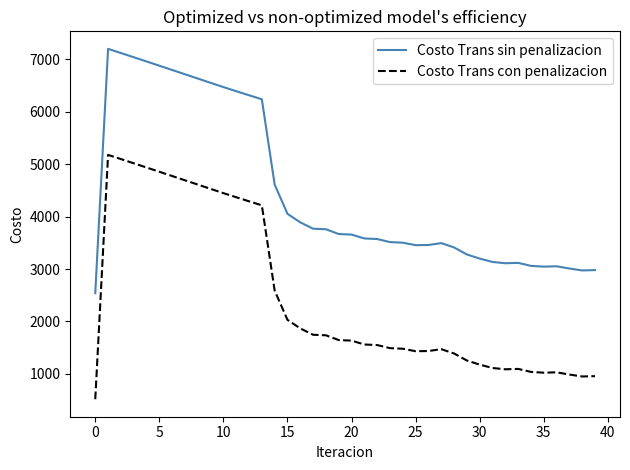

What is the maximum value for Costo Trans con penalizacion?

5177.9